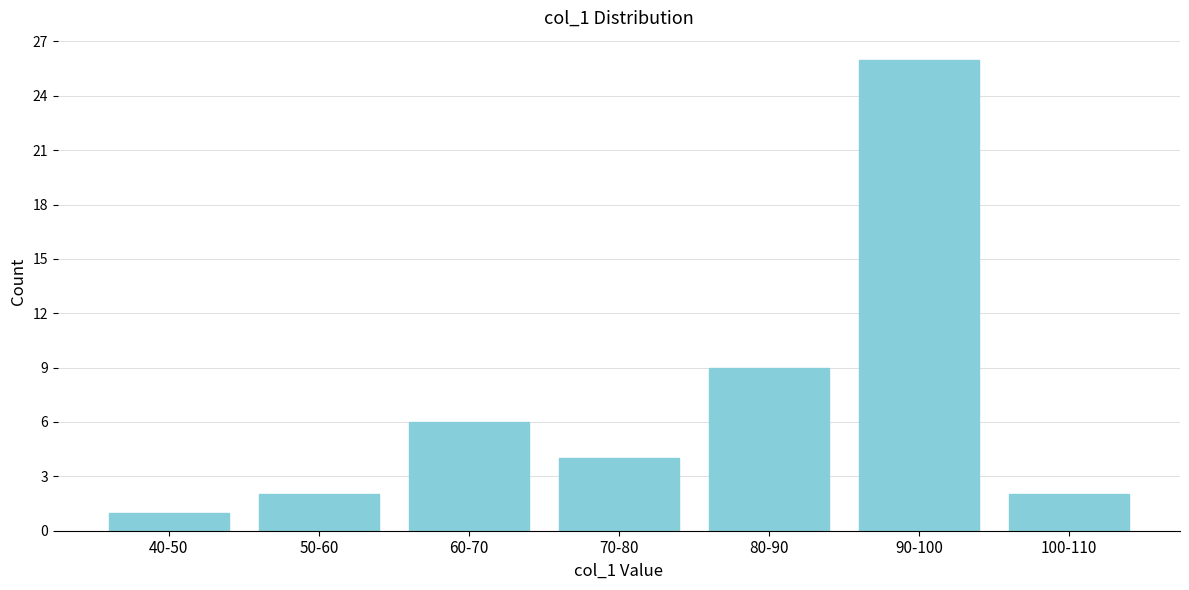

Reading left to right, transcribe all the data shown in this chart.

40-50=1	50-60=2	60-70=6	70-80=4	80-90=9	90-100=26	100-110=2